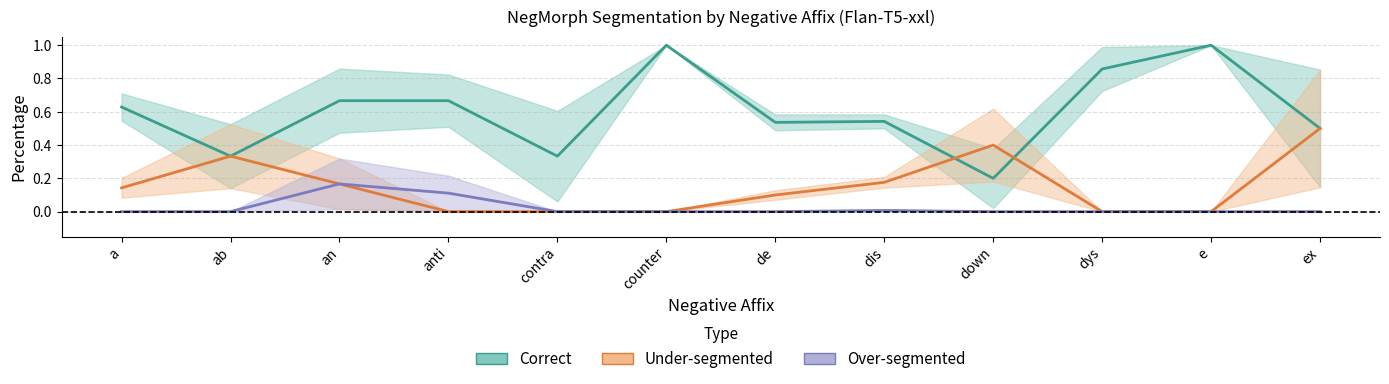

Reading right to left, extract all data points from this chart.

Correct: ex=0.5	e=1.0	dys=0.9	down=0.2	dis=0.5	de=0.5	counter=1.0	contra=0.3	anti=0.7	an=0.7	ab=0.3	a=0.6
Under-segmented: ex=0.5	e=0.0	dys=0.0	down=0.4	dis=0.2	de=0.1	counter=0.0	contra=0.0	anti=0.0	an=0.2	ab=0.3	a=0.1
Over-segmented: ex=0.0	e=0.0	dys=0.0	down=0.0	dis=0.0	de=0.0	counter=0.0	contra=0.0	anti=0.1	an=0.2	ab=0.0	a=0.0